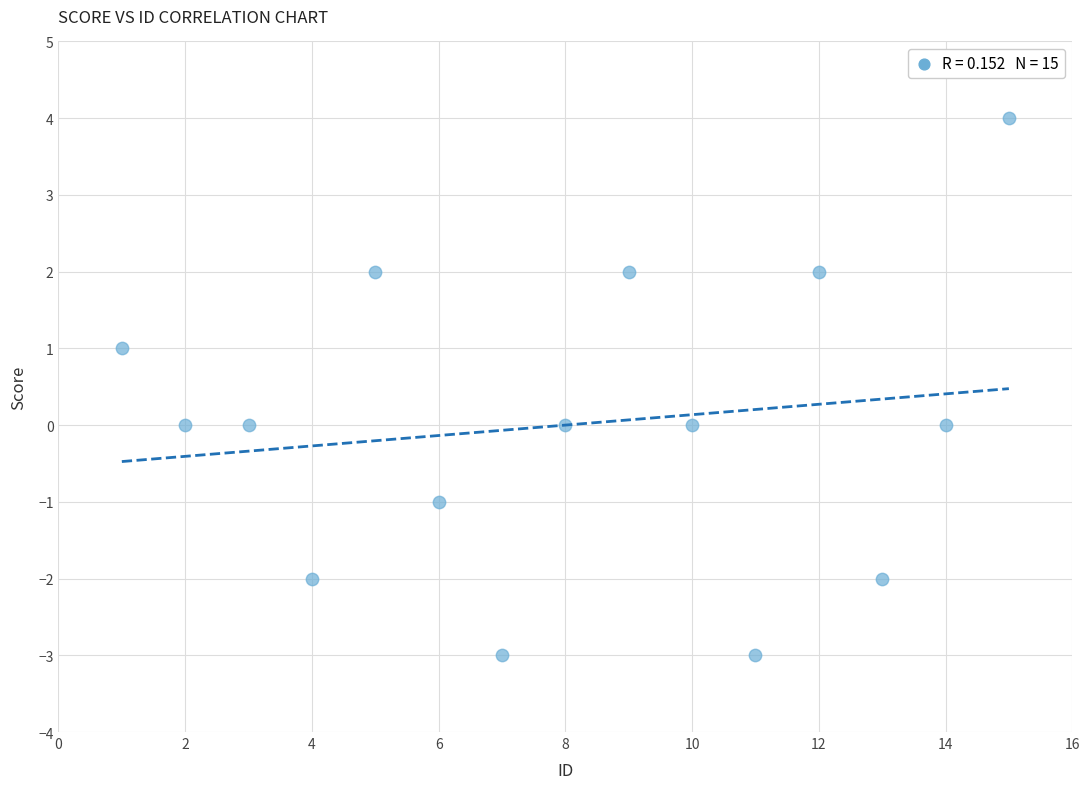

What is the range of X values (max minus min)?

14